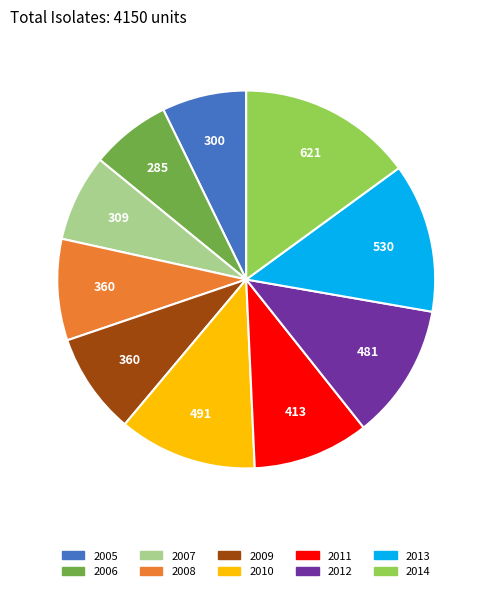

What is the largest slice in the pie chart?

2014